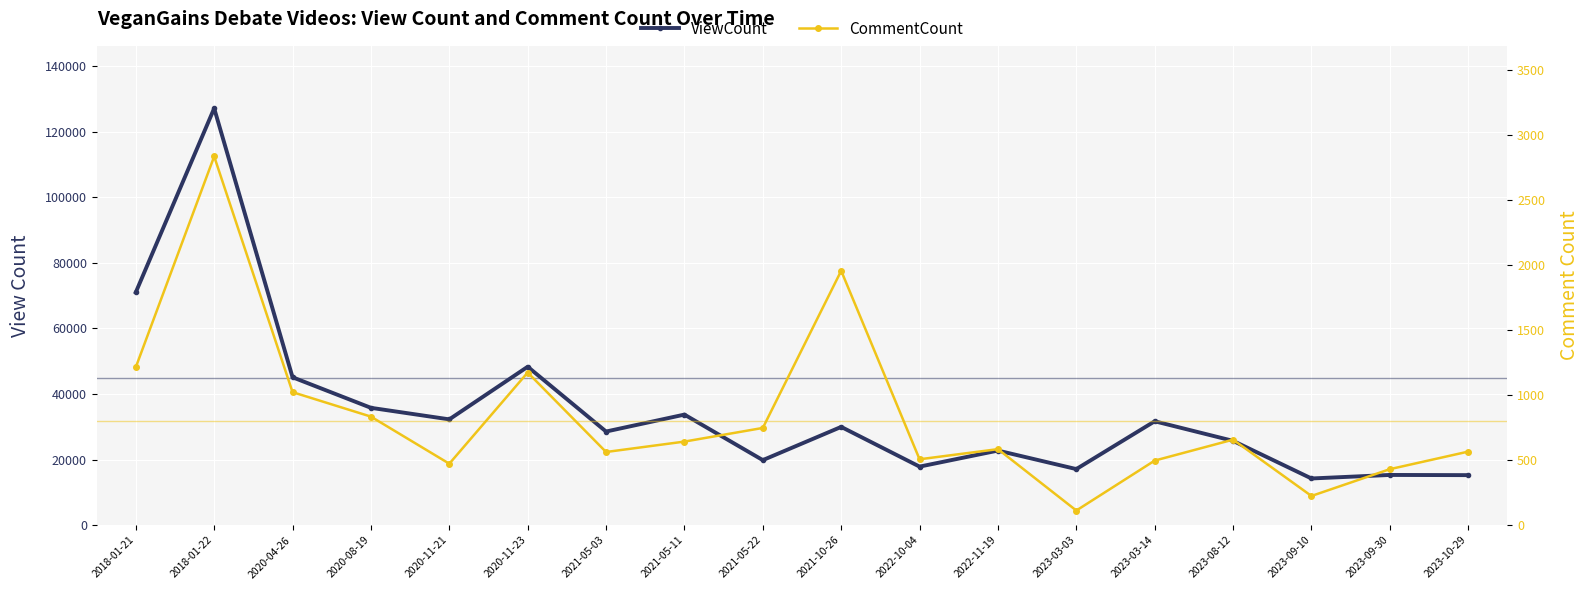

Is it true that ViewCount equals 195622 at 2018-01-22?

False